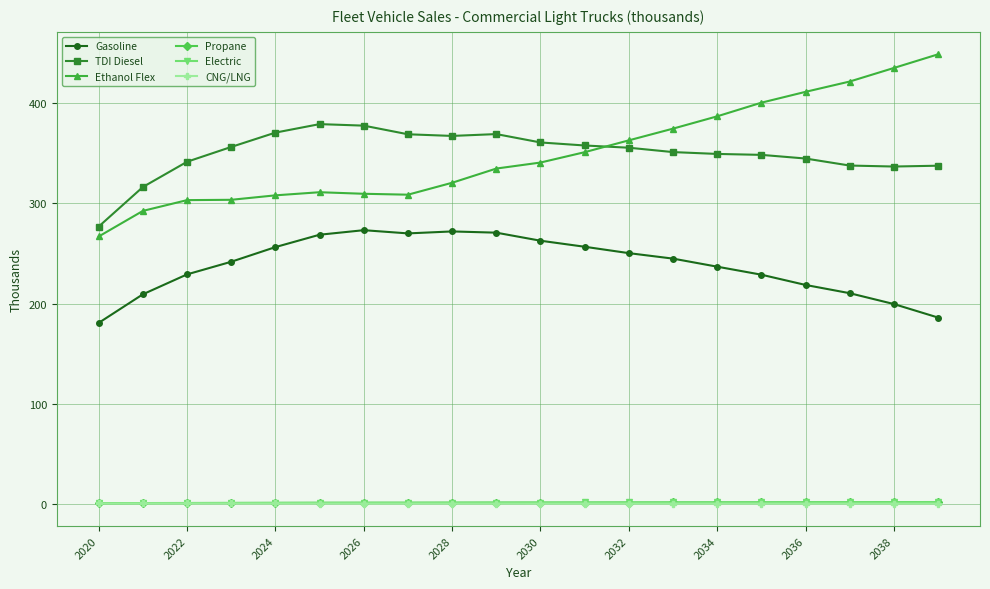

Does the chart display data point markers on the line(s)?

Yes